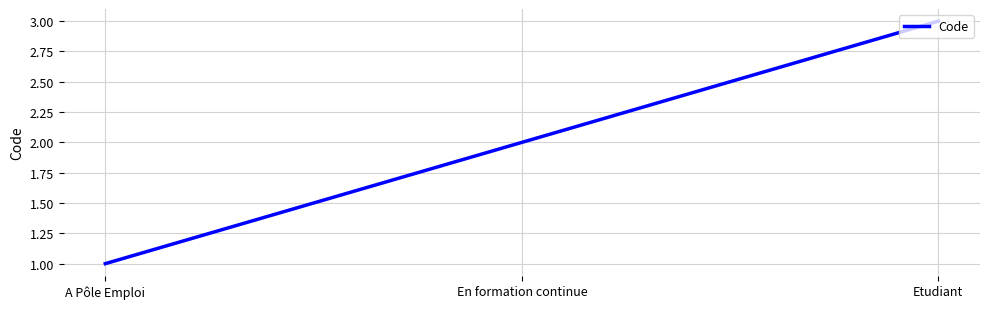

What position from the right is Etudiant?

1